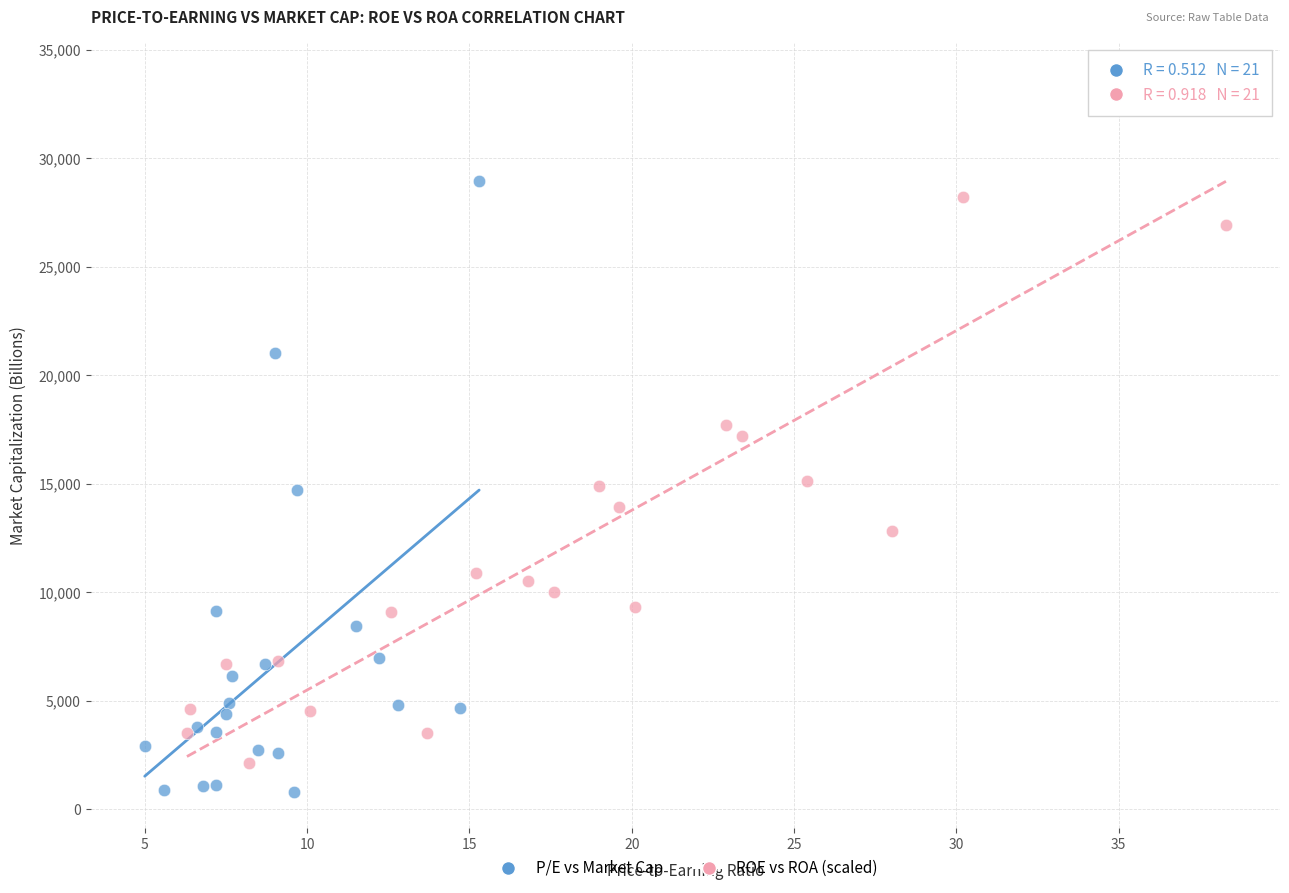

Which series contains the highest Y value?

ROE vs ROA (scaled)